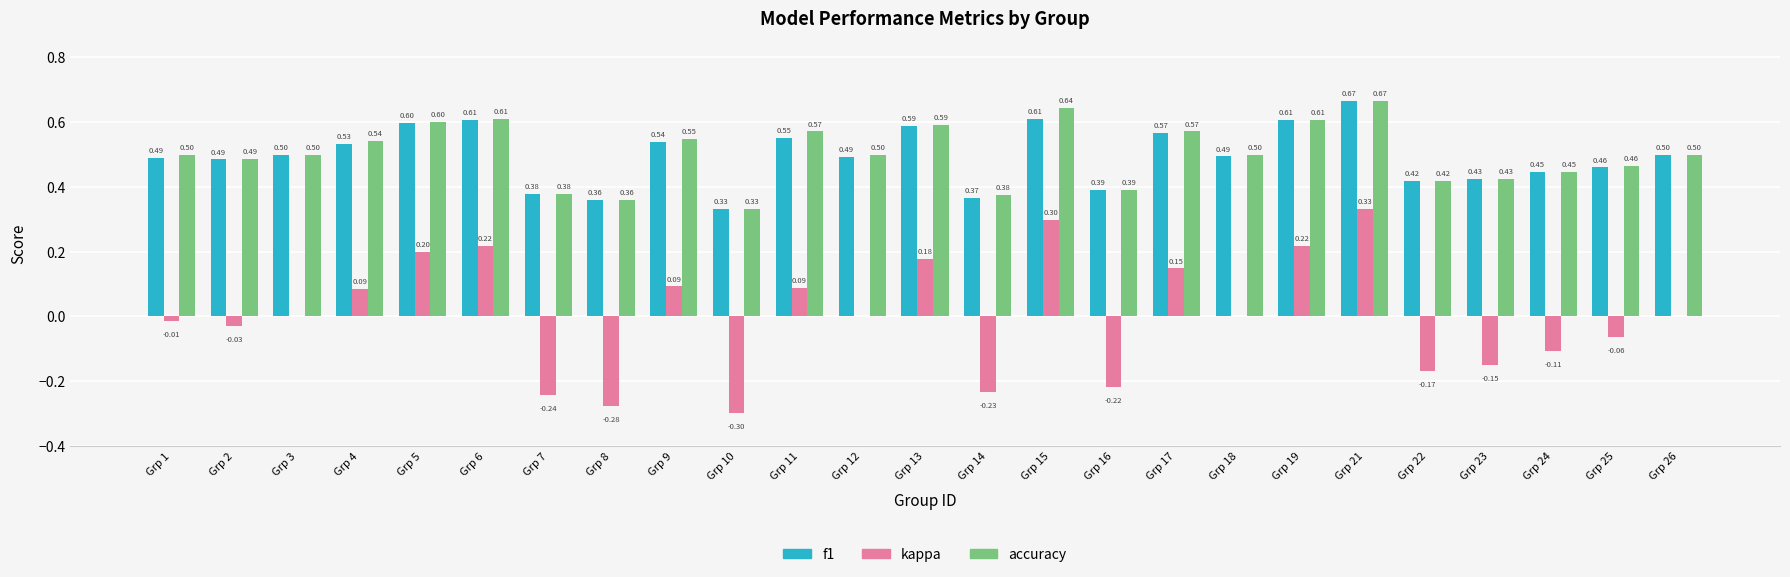

What is the sum of the f1 values at Grp 11 and Grp 19?

1.2